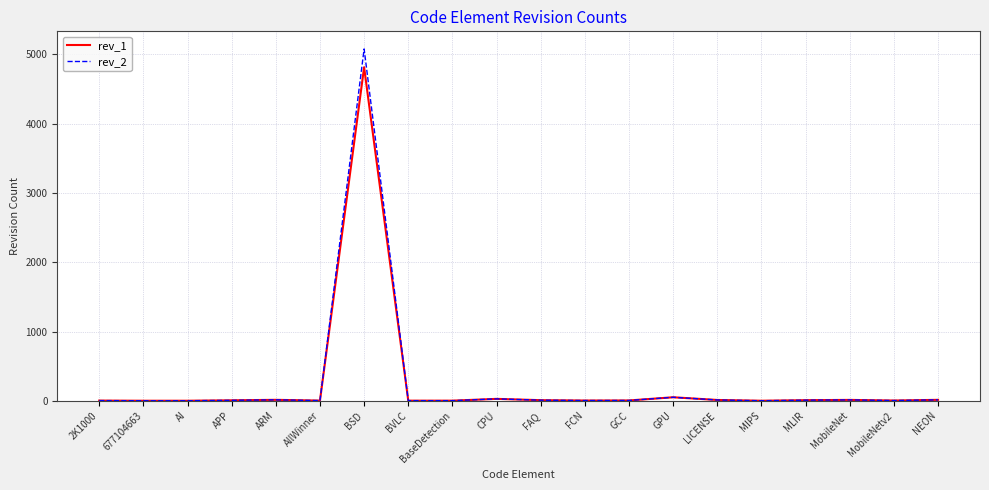

How many lines are shown in the chart?

2